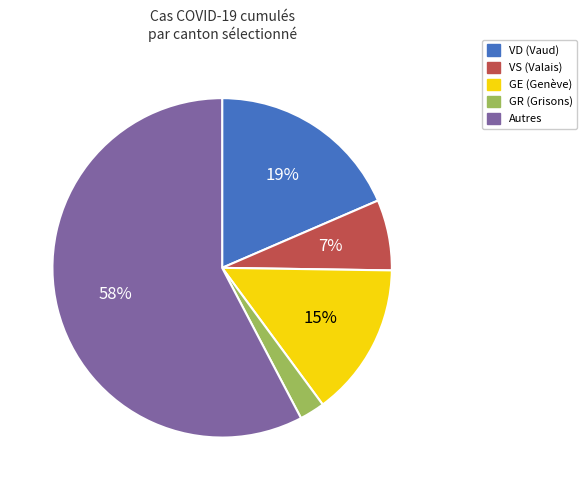

Does any single category account for the majority?

Yes